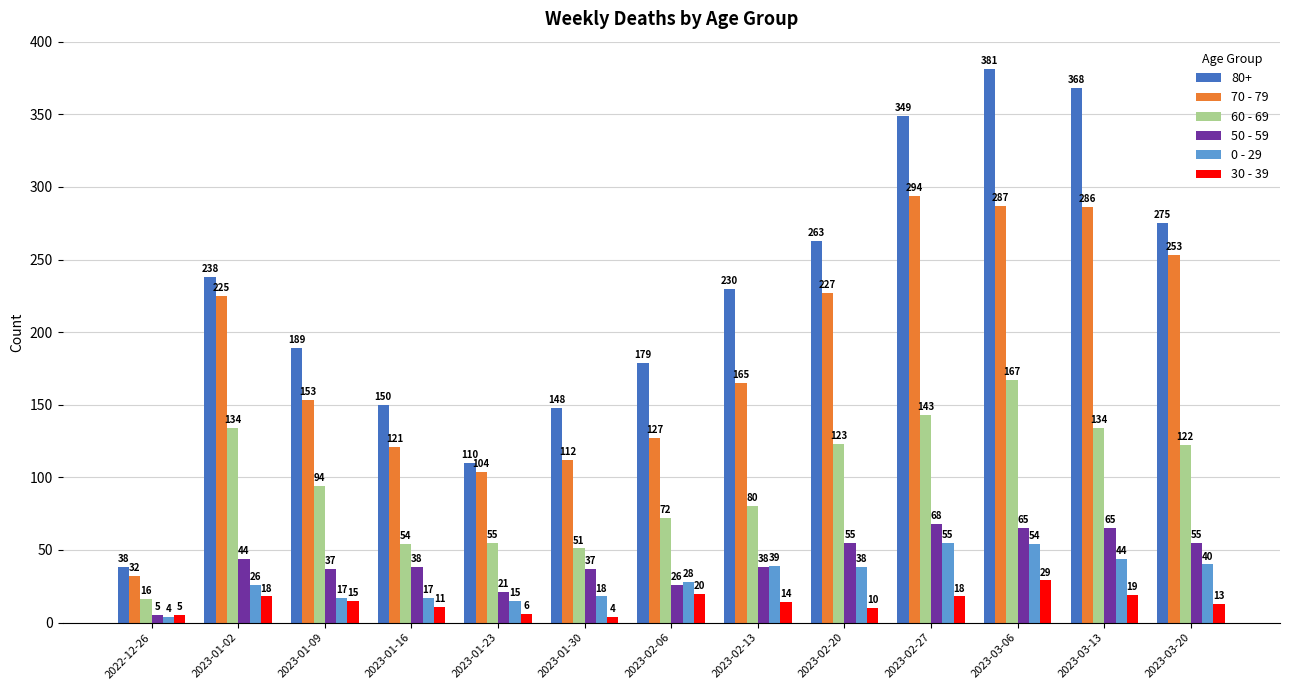

Count the number of data series in this chart.

6